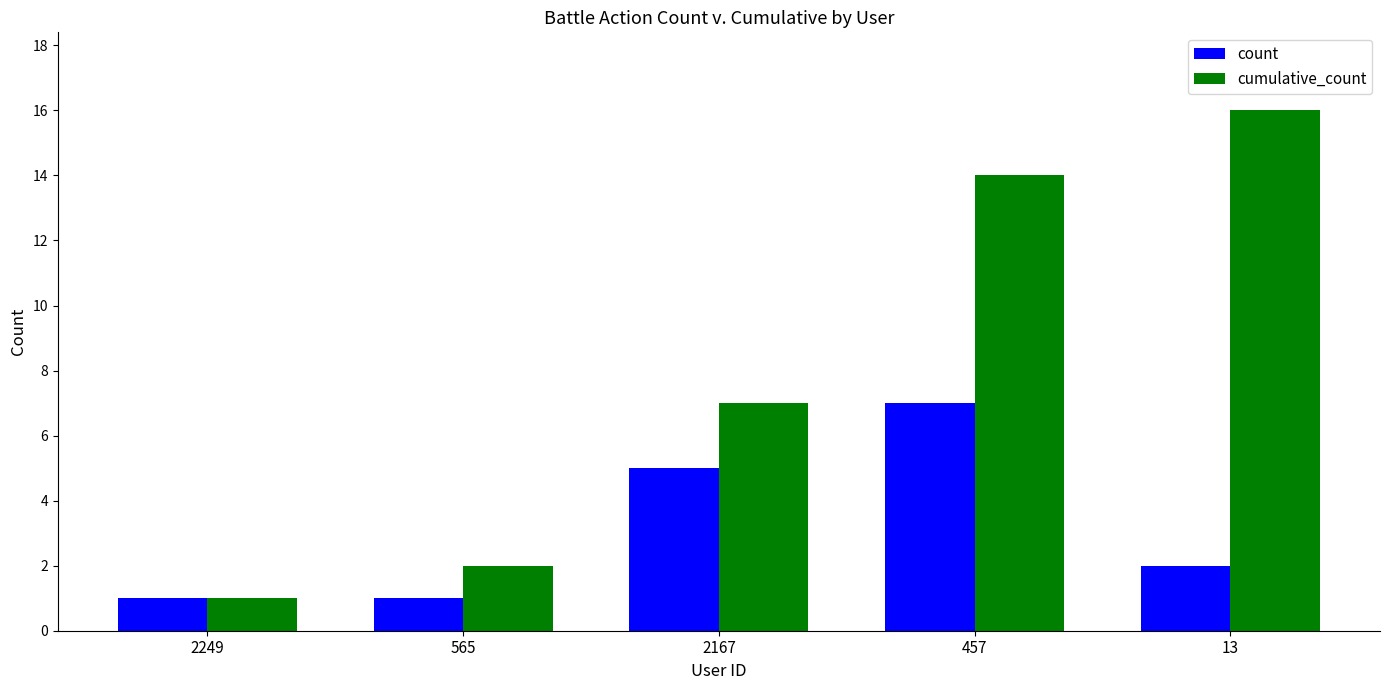

What position from the left is 457?

4